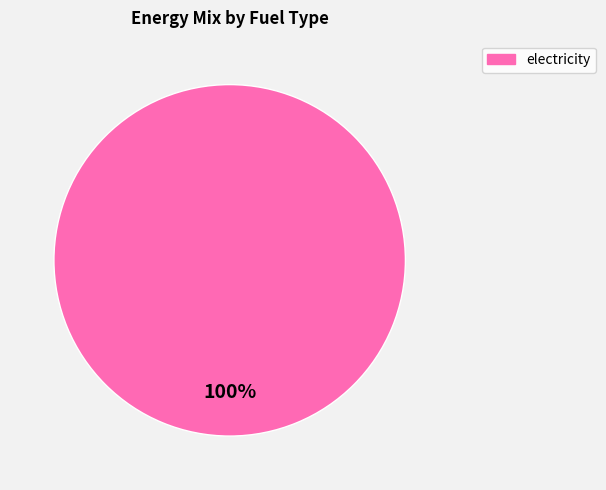

Does any single category account for the majority?

Yes